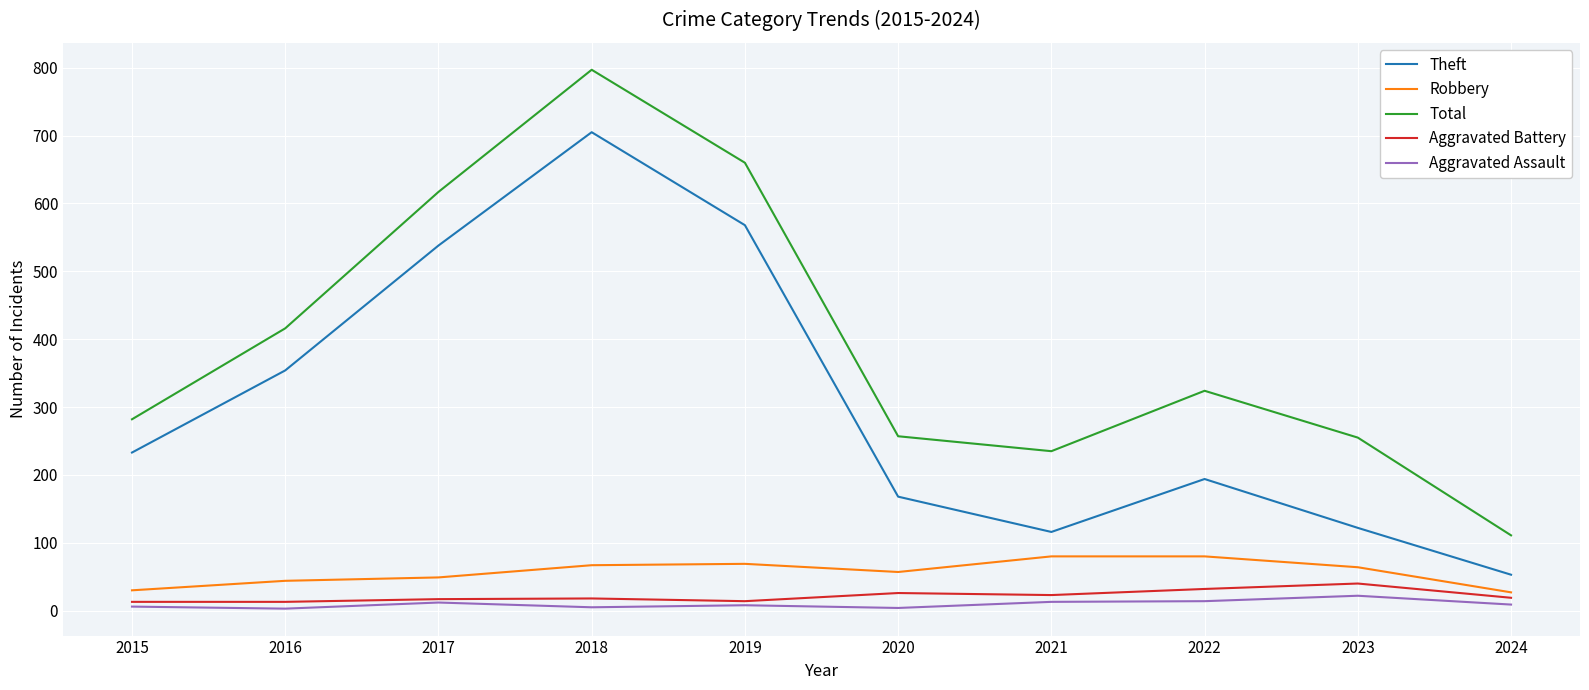

What is the maximum value for Aggravated Assault?

22